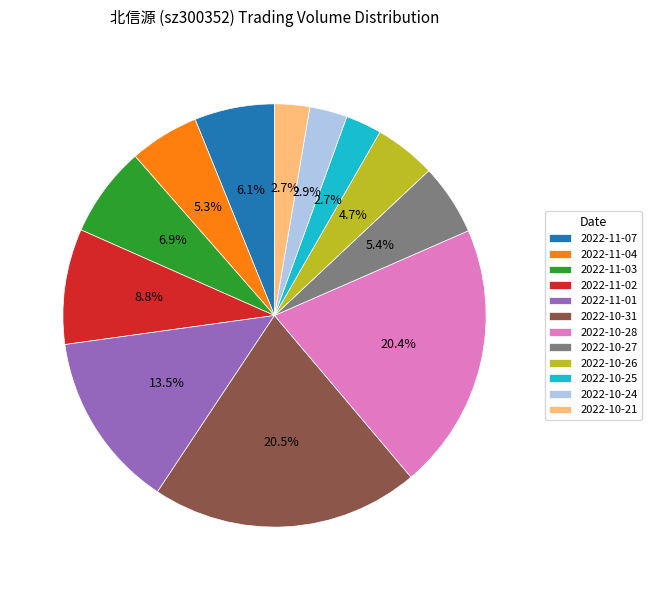

Between 2022-10-27 and 2022-11-02, which is larger?

2022-11-02